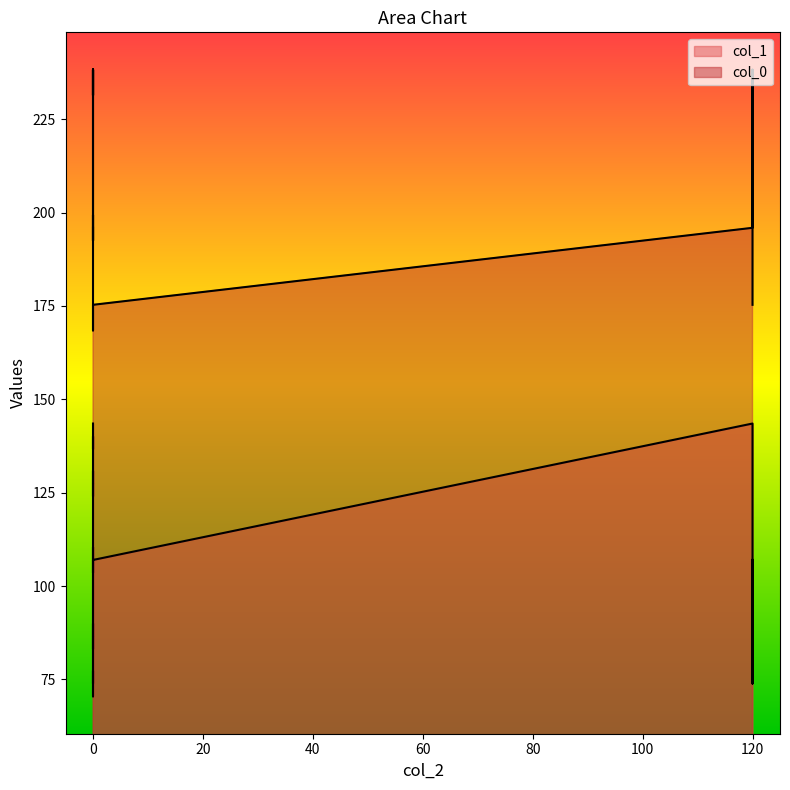

The col_0 series shows 428.1 at 14. True or false?

False